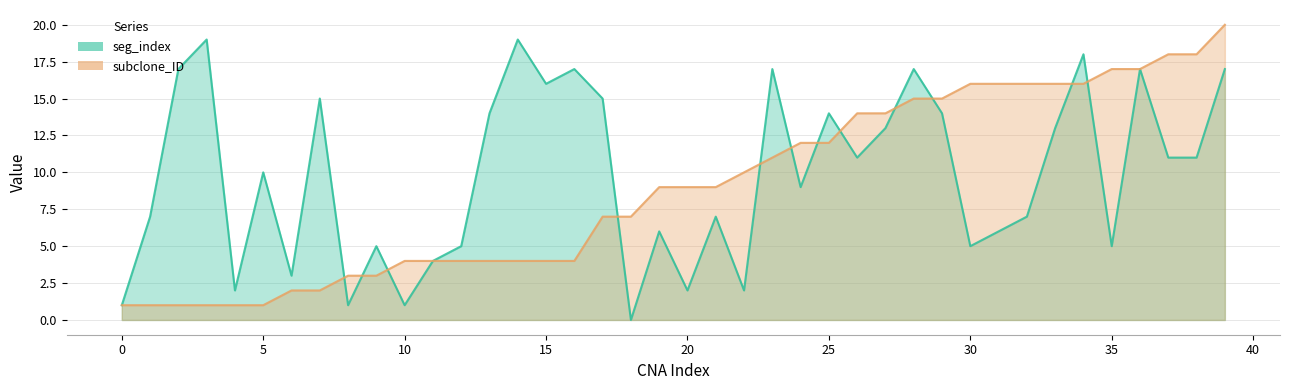

Count the number of data series in this chart.

2